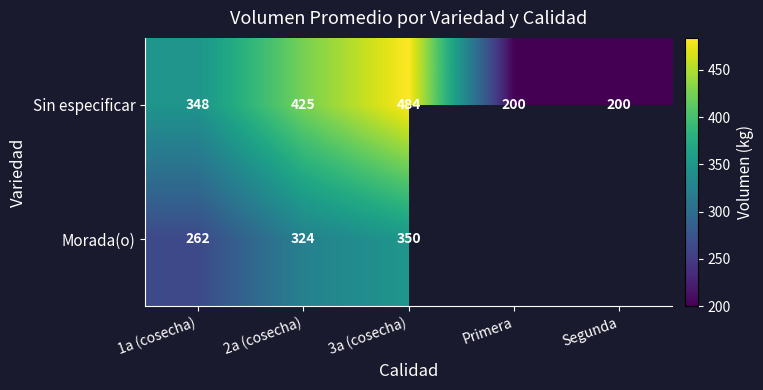

What is the maximum value for Sin especificar?

484.0